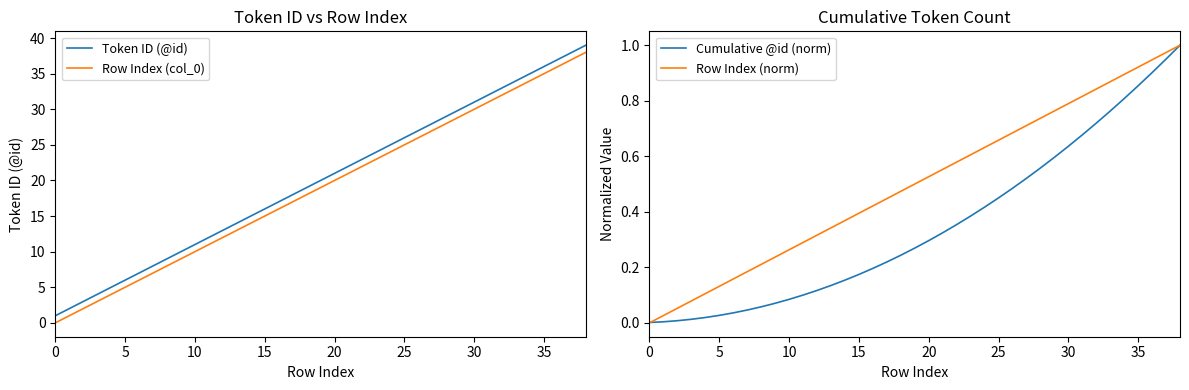

What is the label of the 10th point from the right?

29